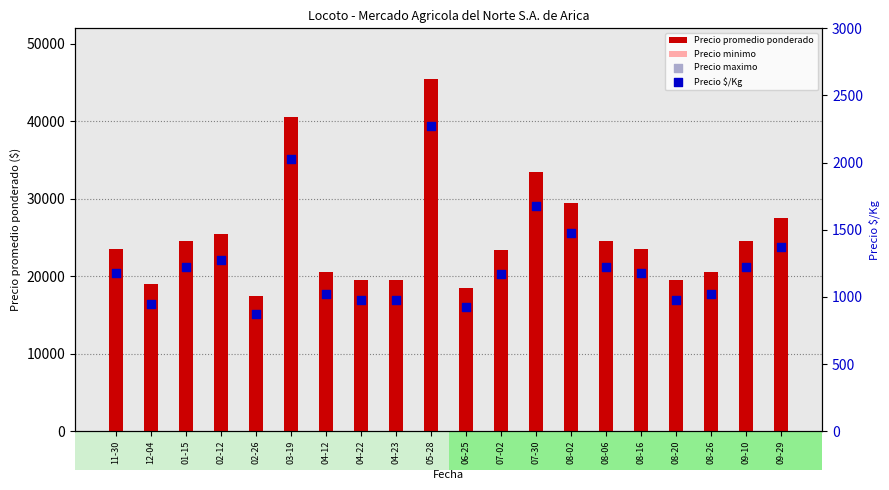

At which category is the sum across all series the highest?

05-28